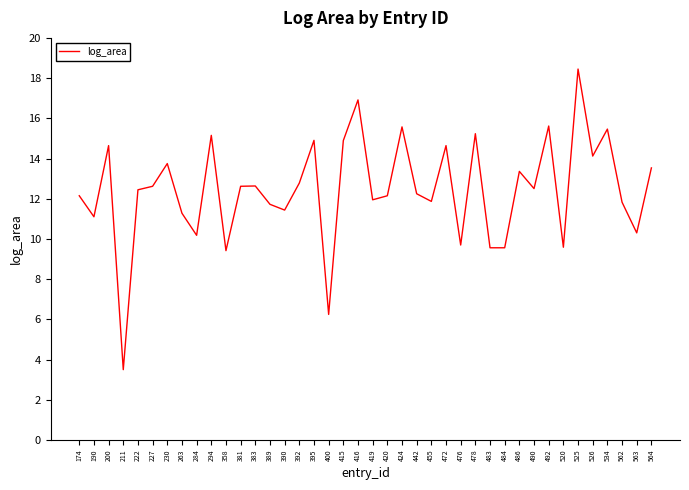

At which category does the data reach its first local peak?

200